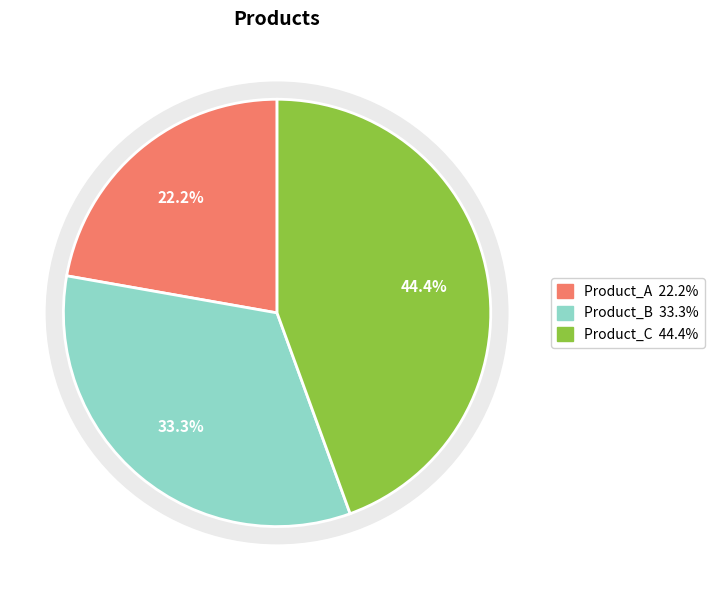

To the nearest percent, what is the difference between the Product_B and Product_C slice percentages?

11%